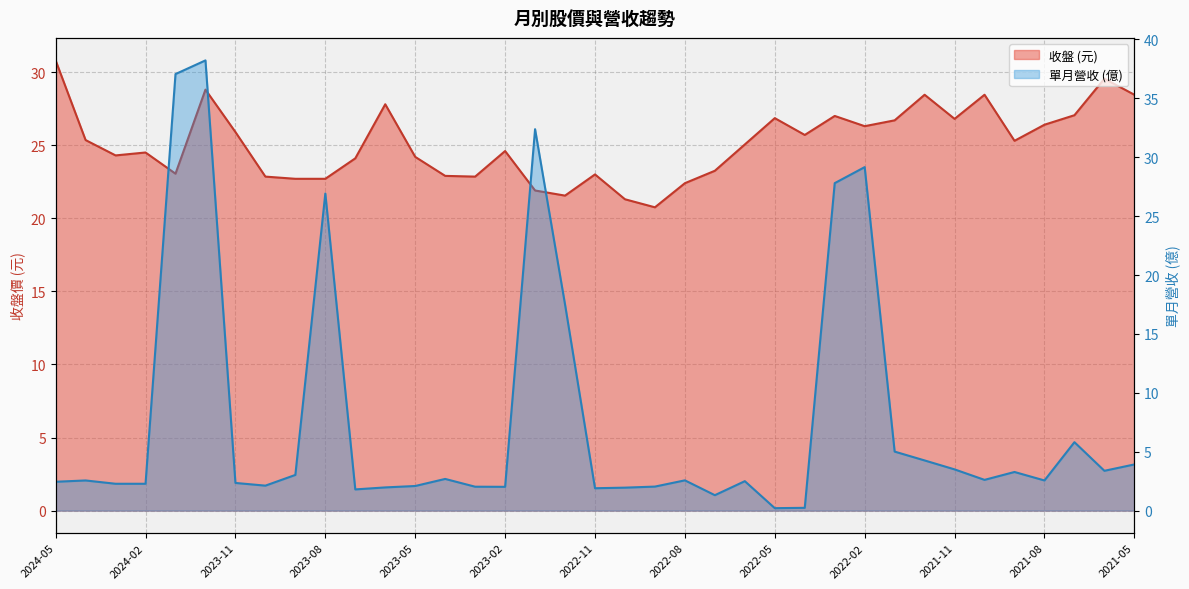

What is the total value across all series at 2022-06?

27.6